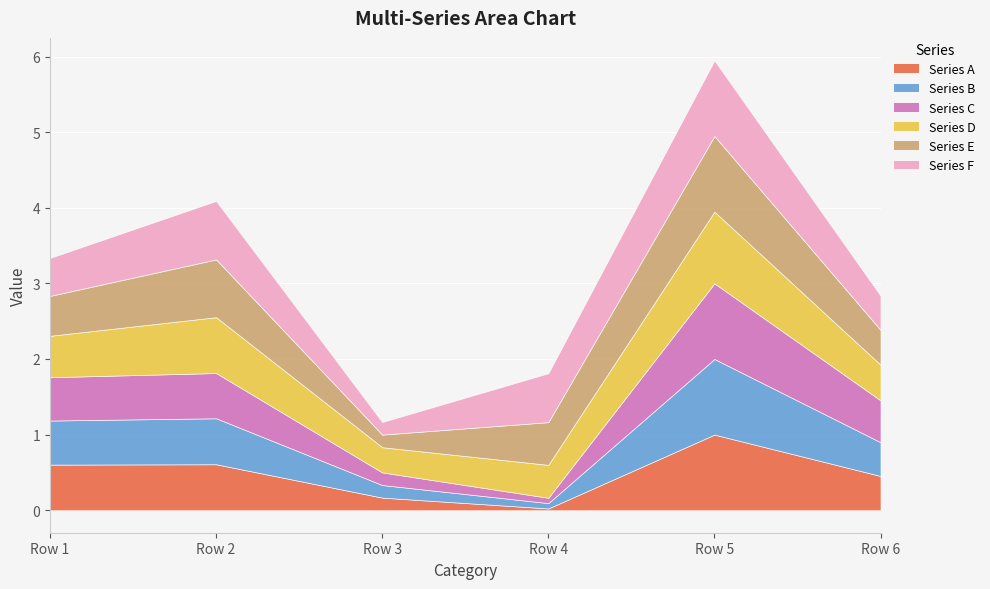

What is the greatest value displayed?

1.0